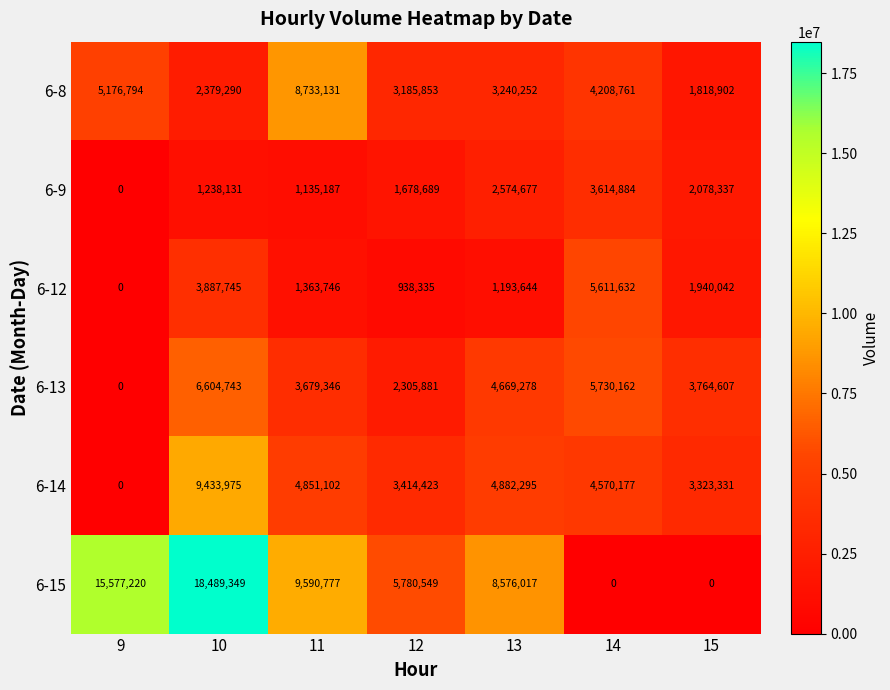

What is the difference between the maximum and second lowest values in the 6-8 series?

6353841